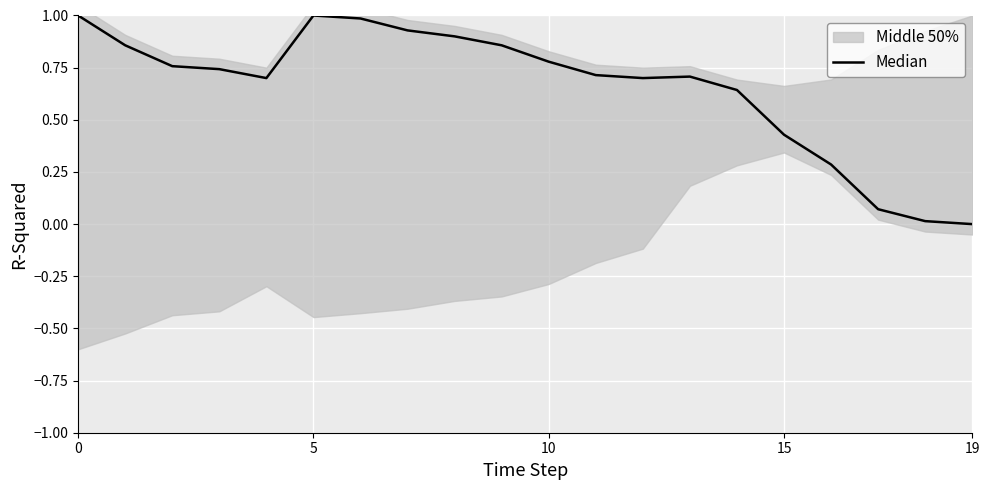

What is the label of the 10th point from the right?

10